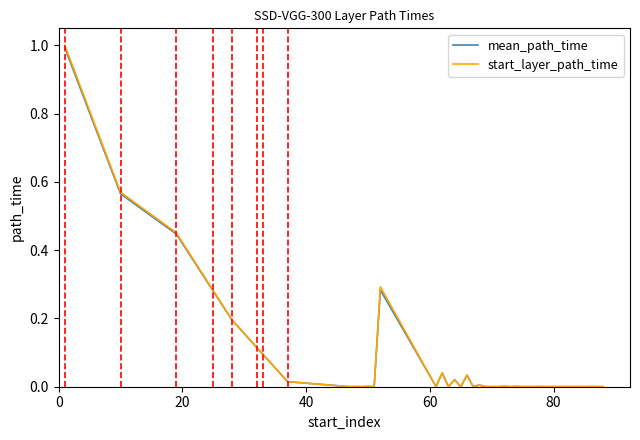

Which series has the widest spread of values?

start_layer_path_time